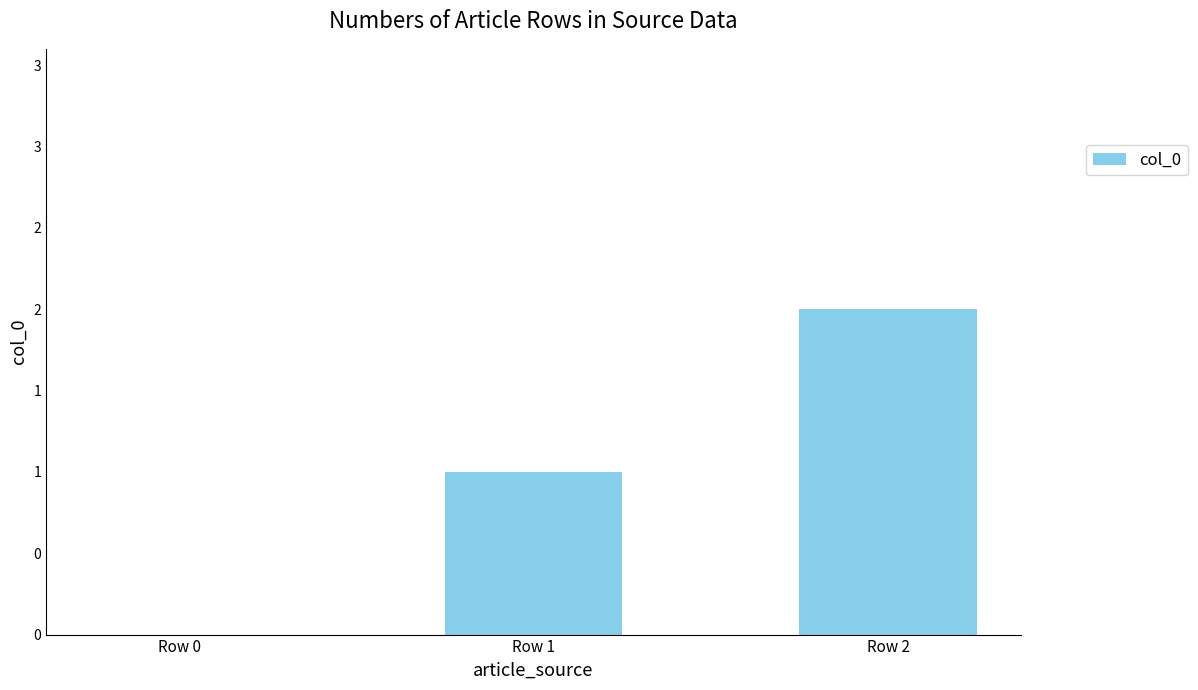

What is the greatest value displayed?

2